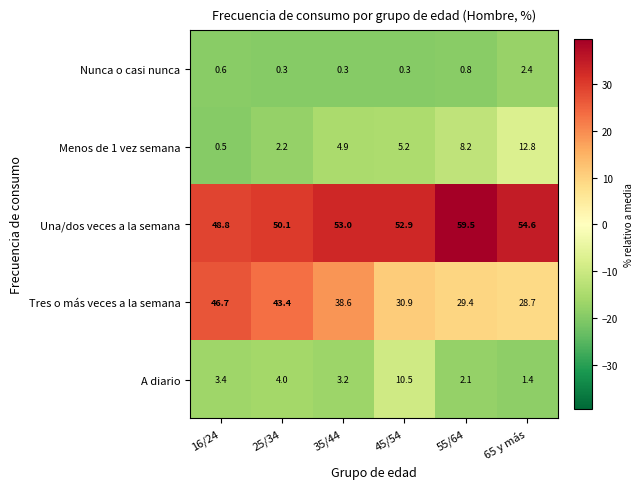

The value of Menos de 1 vez semana at 45/54 is 2.9. True or false?

False